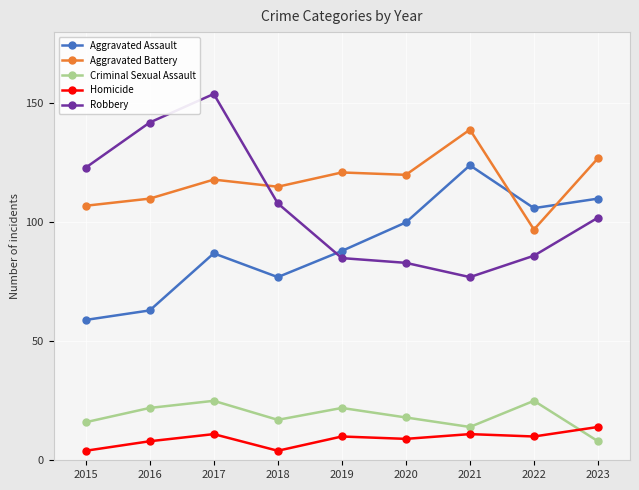

Is the value of Homicide at 2016 greater than the value of Aggravated Battery at 2022?

No